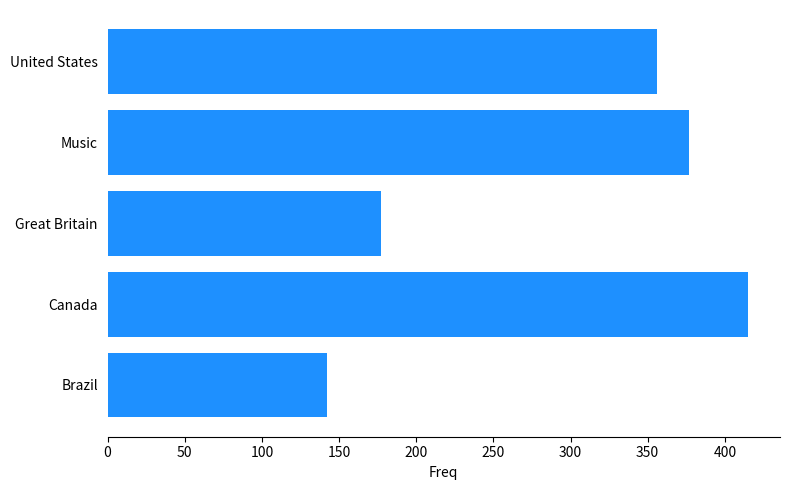

Between United States and Music, which is larger?

Music